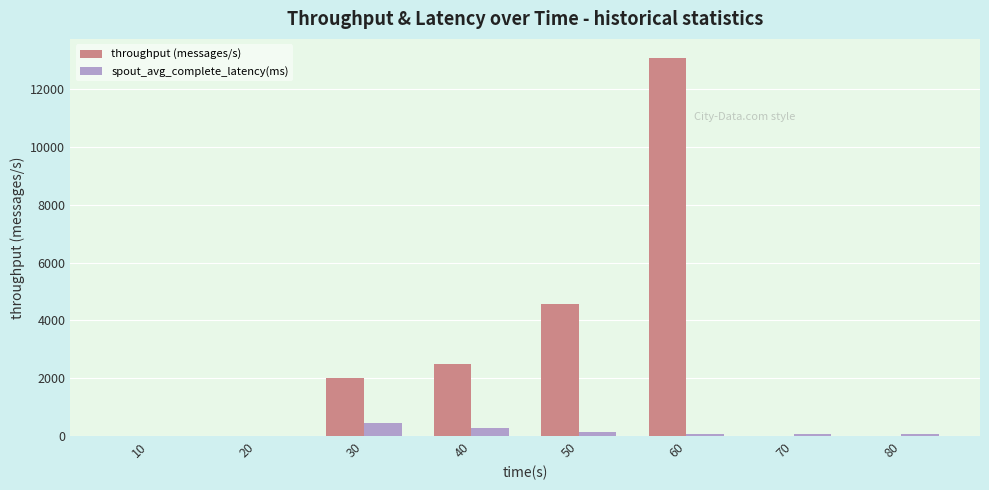

Count the number of categories in the chart.

8